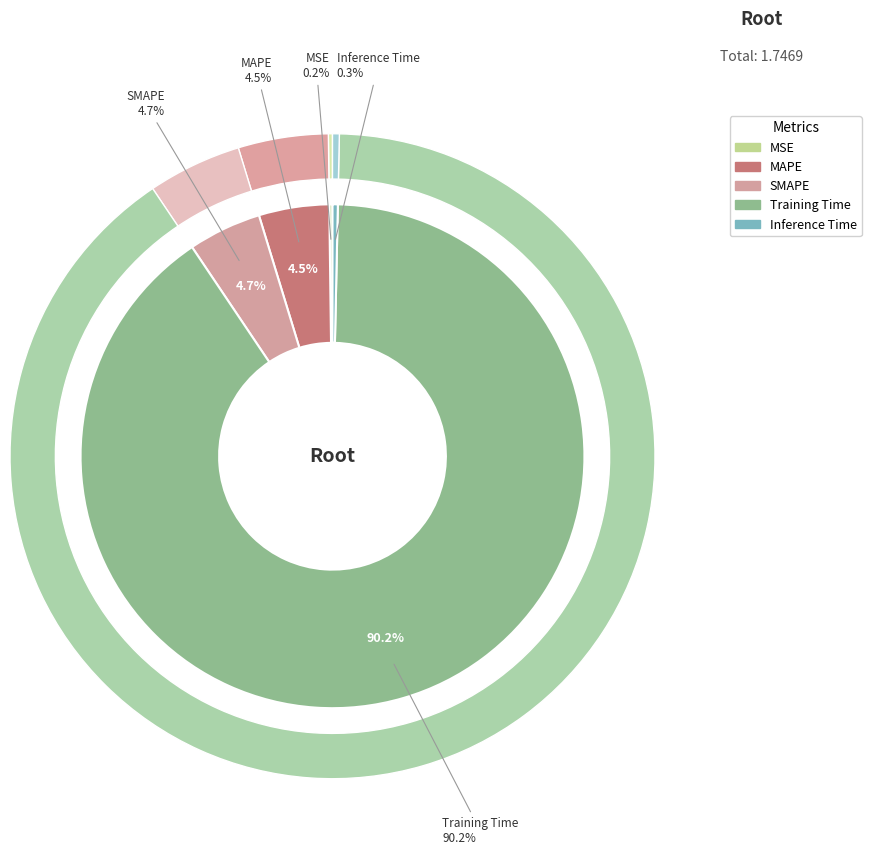

The SMAPE slice represents 1% of the pie. True or false?

False